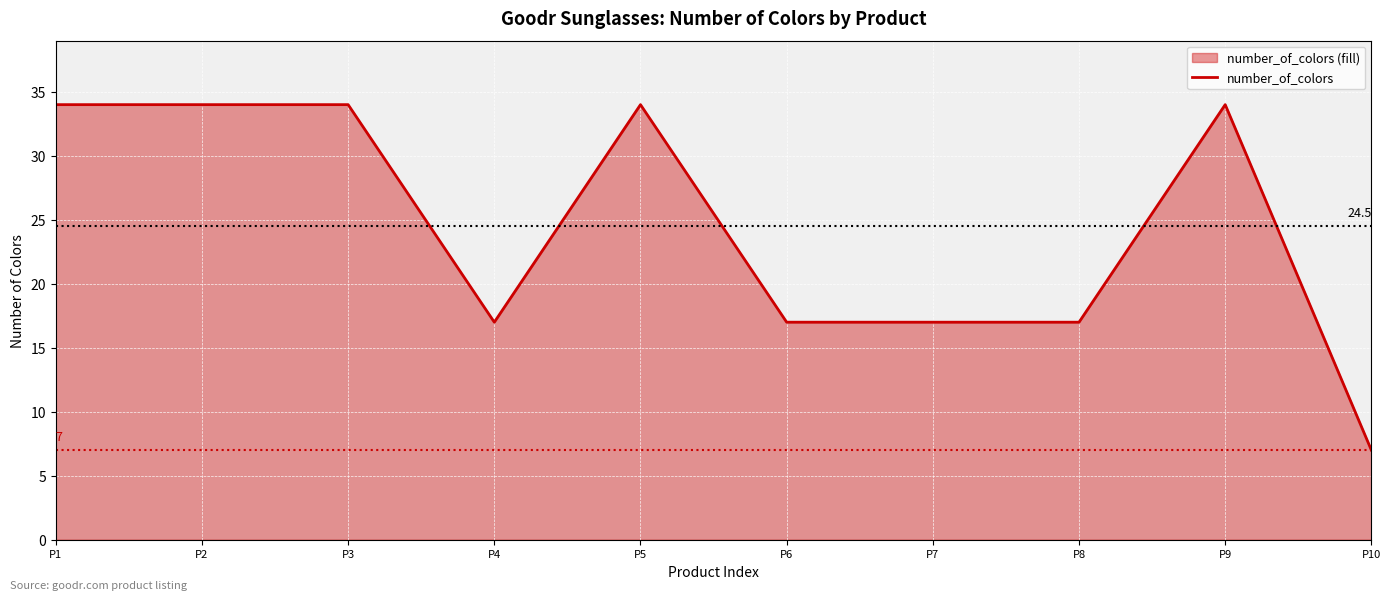

True or false: there are more than 0 points higher than both neighbors.

True